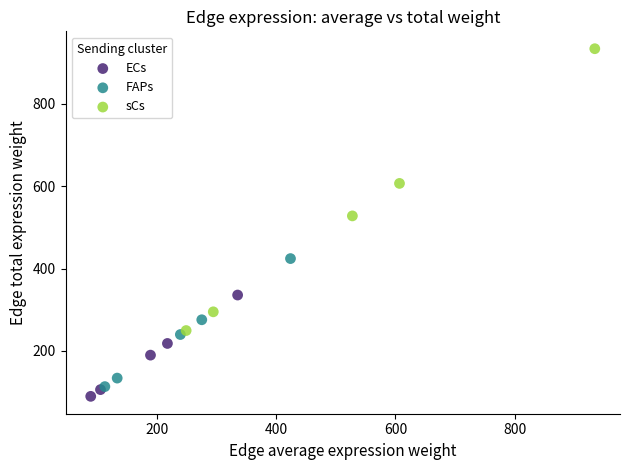

What are all the series names shown in the legend?

ECs, FAPs, sCs